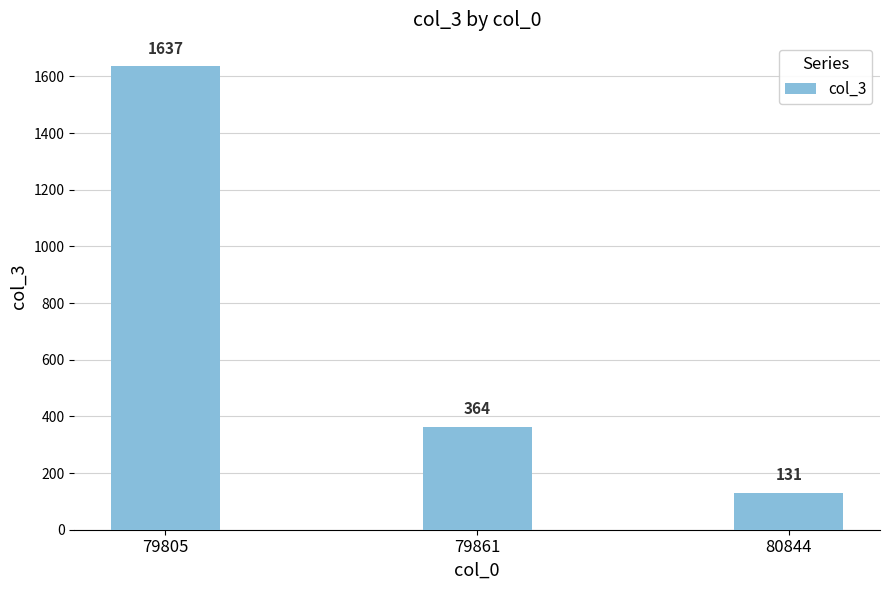

Which category has the lowest value across all series?

80844